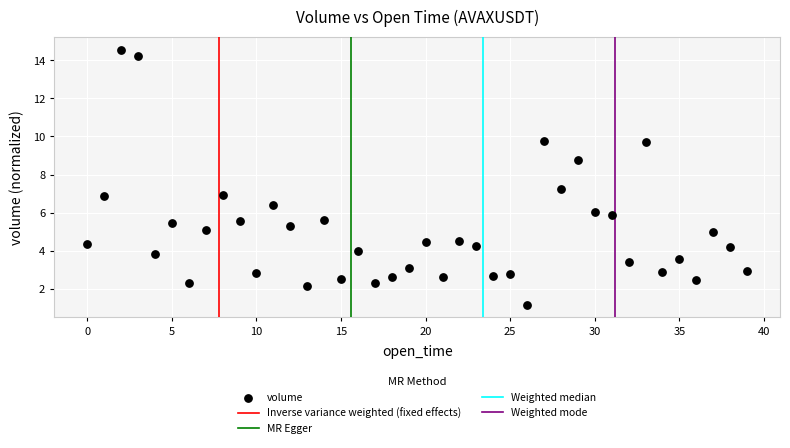

What is the range of Y values (max minus min)?

13.4